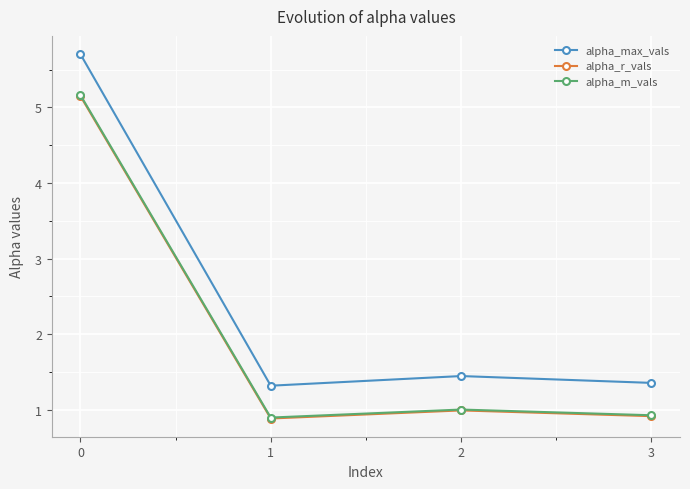

At which label is alpha_max_vals closest to 3?

2